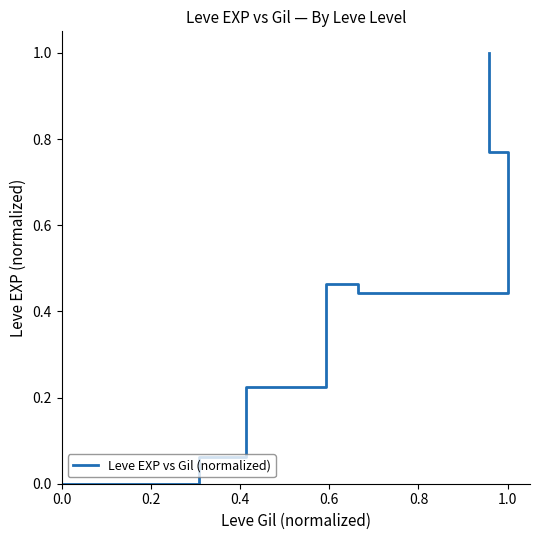

Which has a higher value, 1.0 or 0.6?

1.0